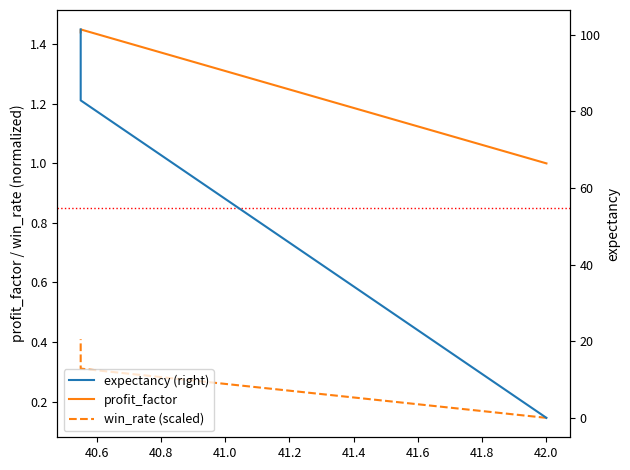

What is the spread (max minus min) of values at 40.8?

101.0